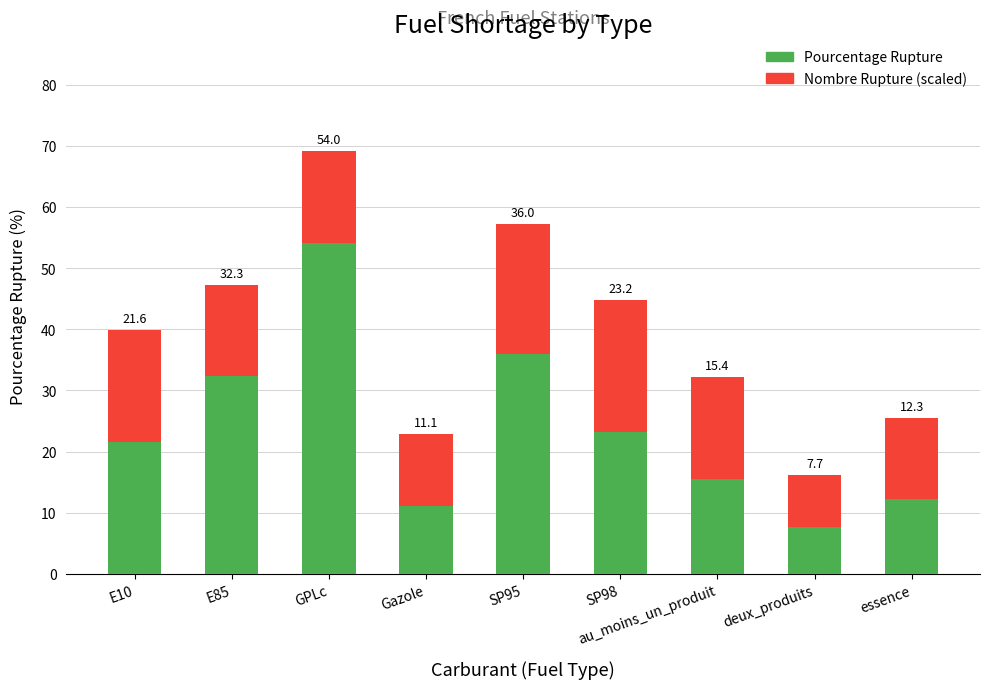

What is the sum of the Pourcentage Rupture values at Gazole and SP95?

47.1